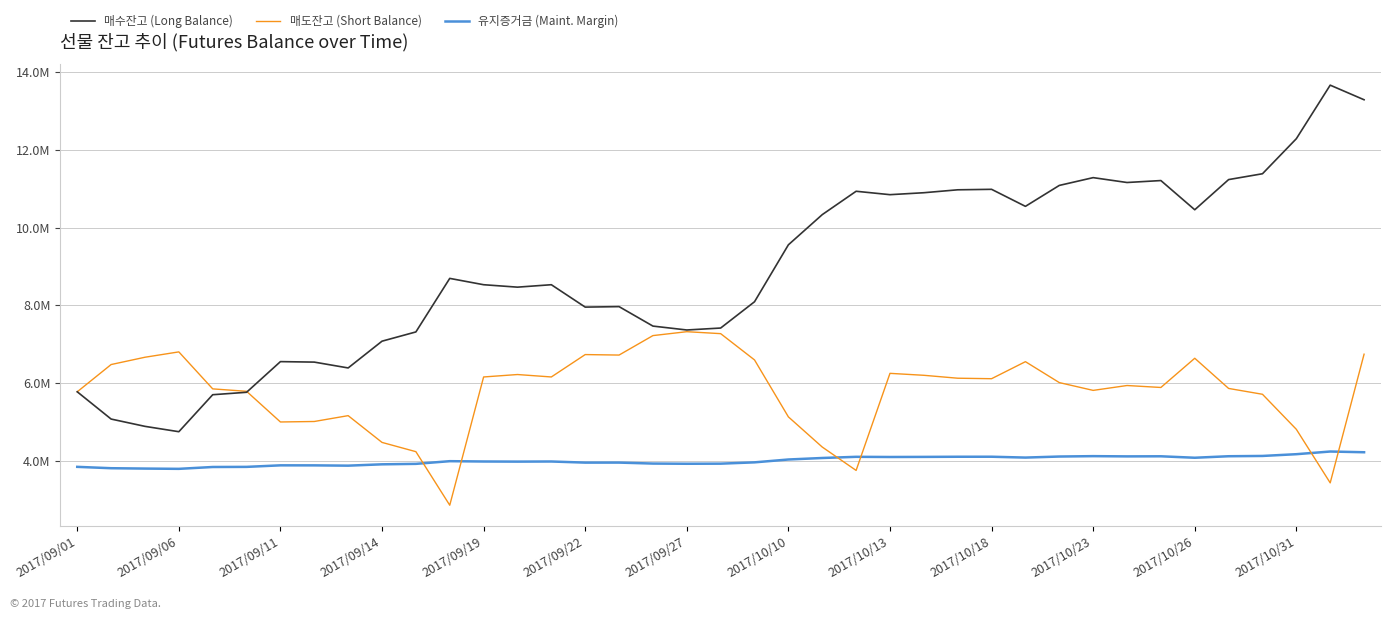

Does the chart have visible grid lines?

Yes